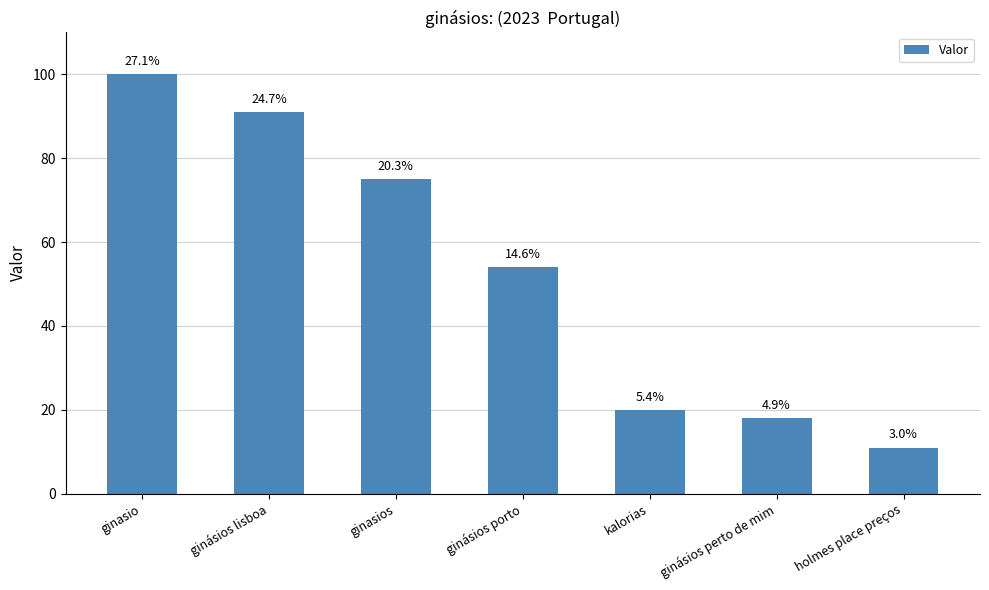

How many bars are there in total?

7